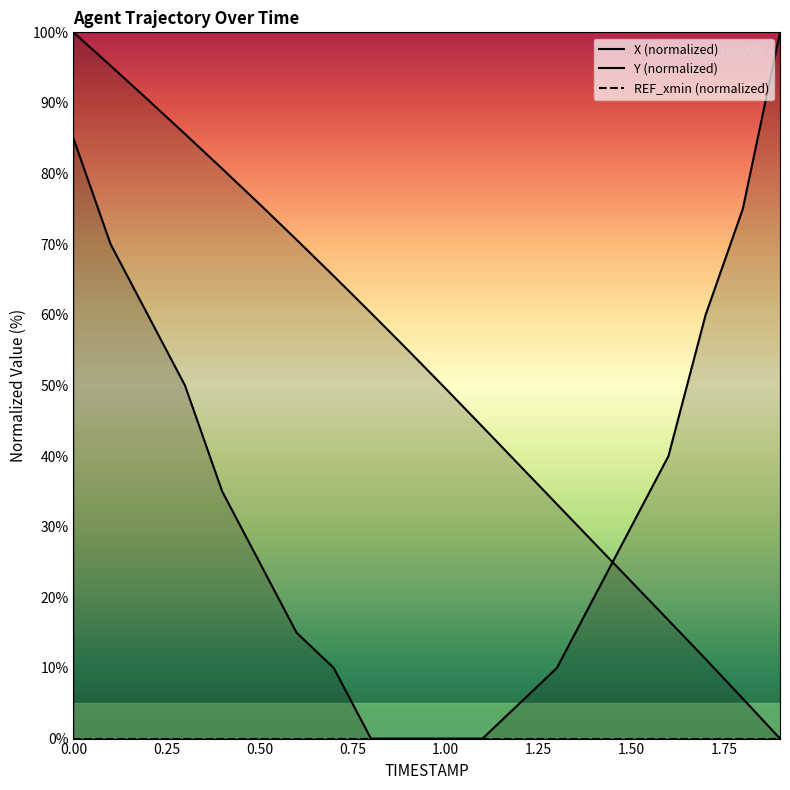

After their last crossing, which series has the higher values: X or Y?

Y